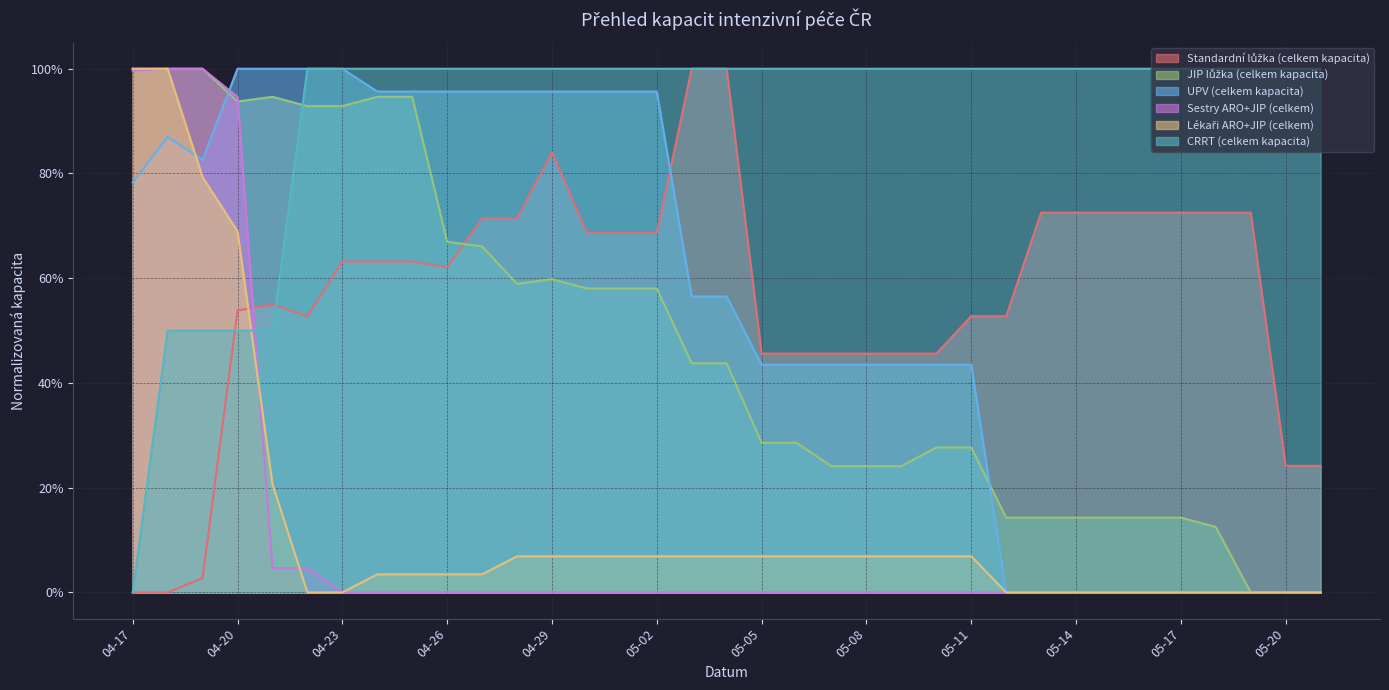

List the labels in order of UPV (celkem kapacita) value, smallest first.

05-12, 05-13, 05-14, 05-15, 05-16, 05-17, 05-18, 05-19, 05-20, 05-21, 05-05, 05-06, 05-07, 05-08, 05-09, 05-10, 05-11, 05-03, 05-04, 04-17, 04-19, 04-18, 04-24, 04-25, 04-26, 04-27, 04-28, 04-29, 04-30, 05-01, 05-02, 04-20, 04-21, 04-22, 04-23